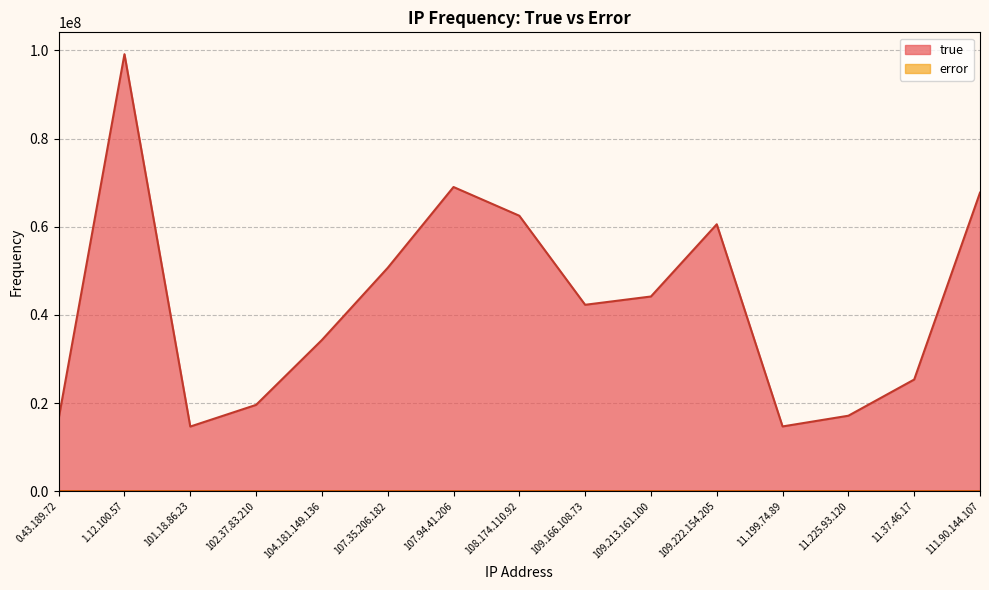

What is the approximate value of error at 107.94.41.206, to the nearest 50?

1900